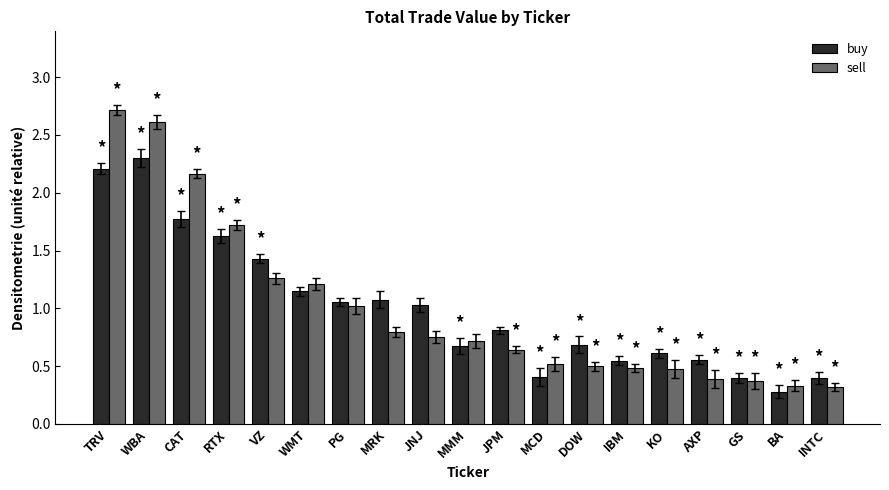

Rank the series by their maximum value, from lowest to highest.

buy, sell